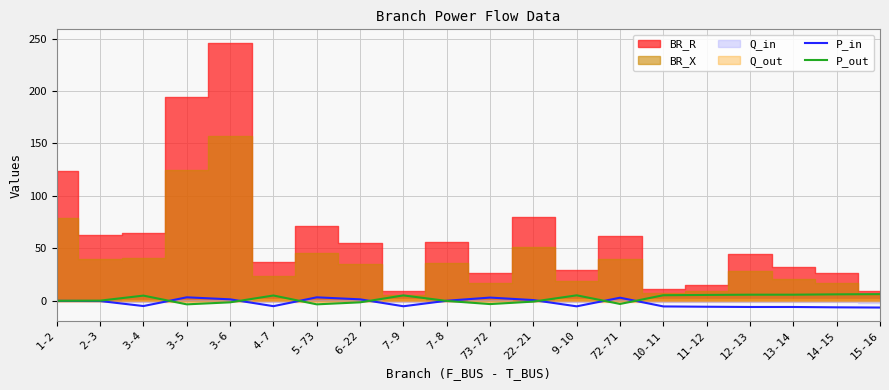

True or false: P_in has a value of -5.6 at 11-12.

True